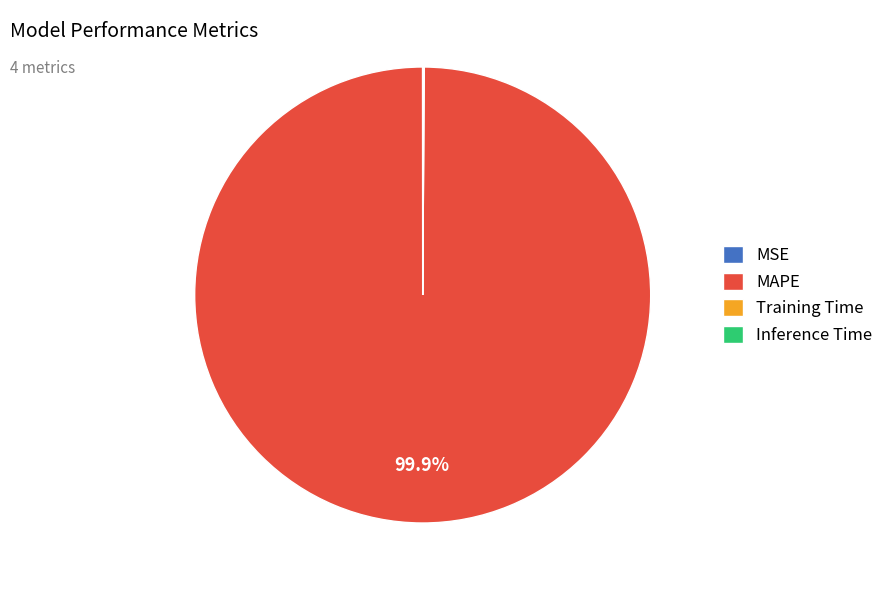

What is the majority slice?

MAPE